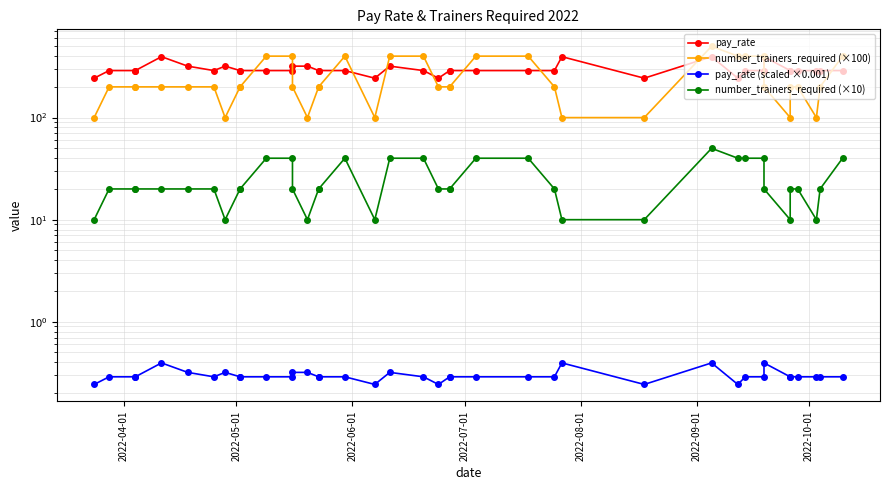

Is the value of pay_rate (scaled ×0.001) at 26 greater than the value of pay_rate at 7?

No